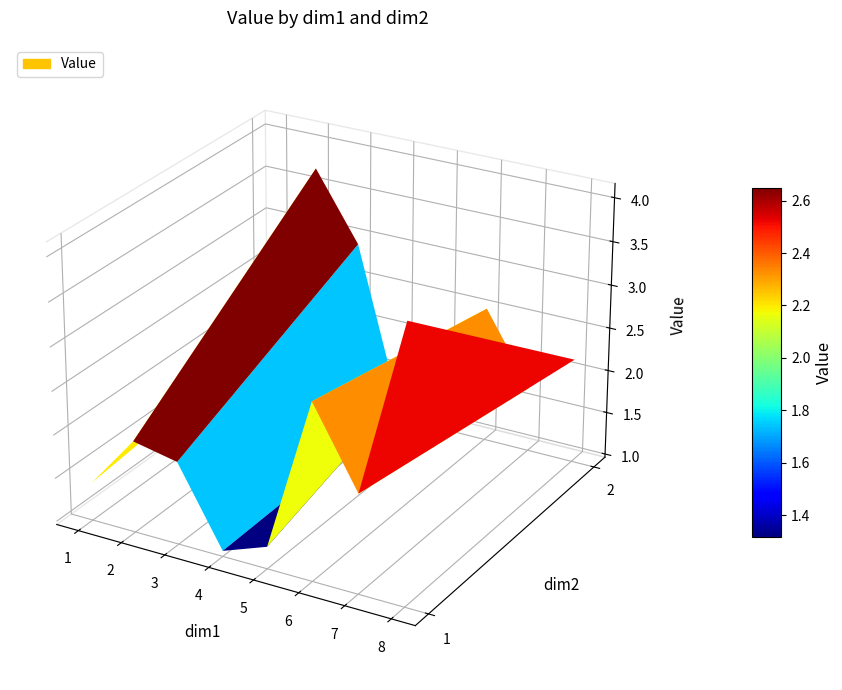

At which label is 7 closest to 1?

1